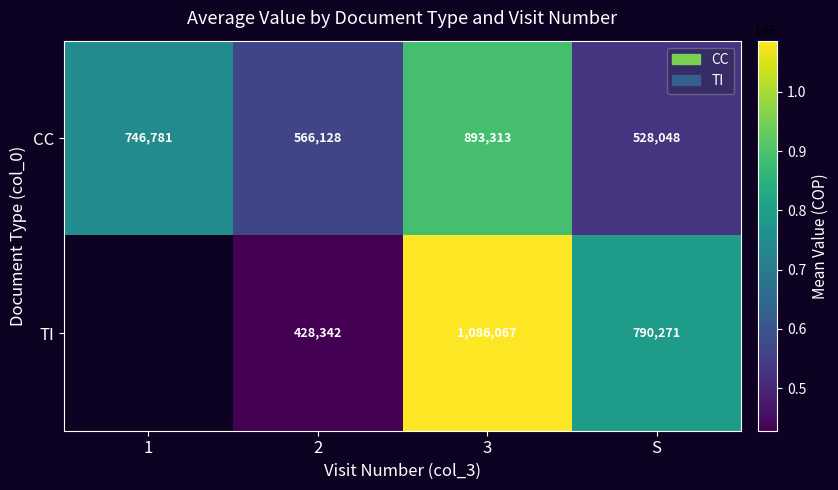

How many series are shown in this chart?

2